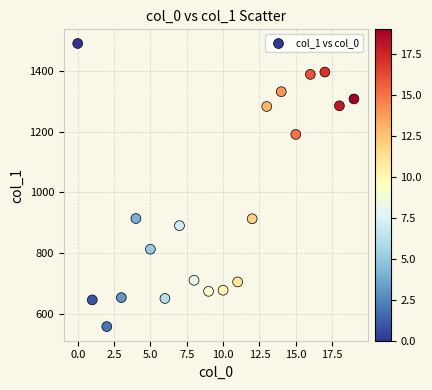

What is the range of Y values (max minus min)?

933.1